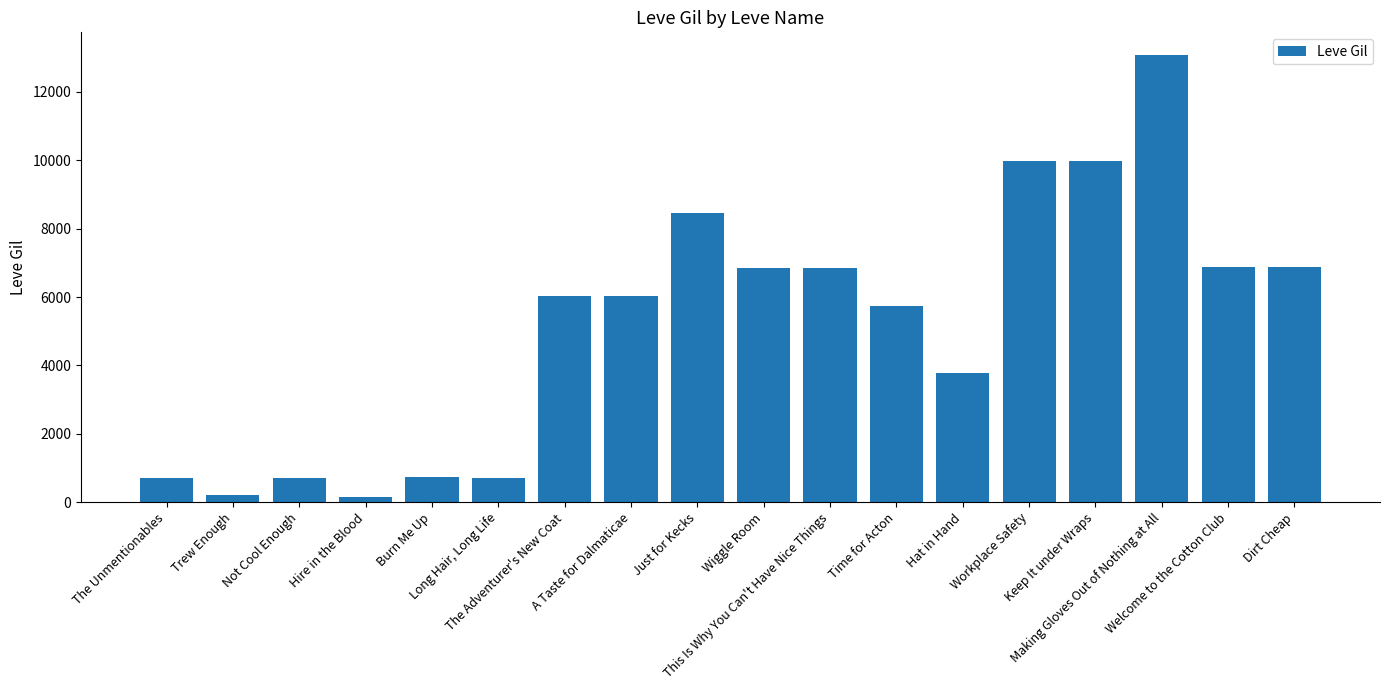

What is the minimum value shown in the chart?

160